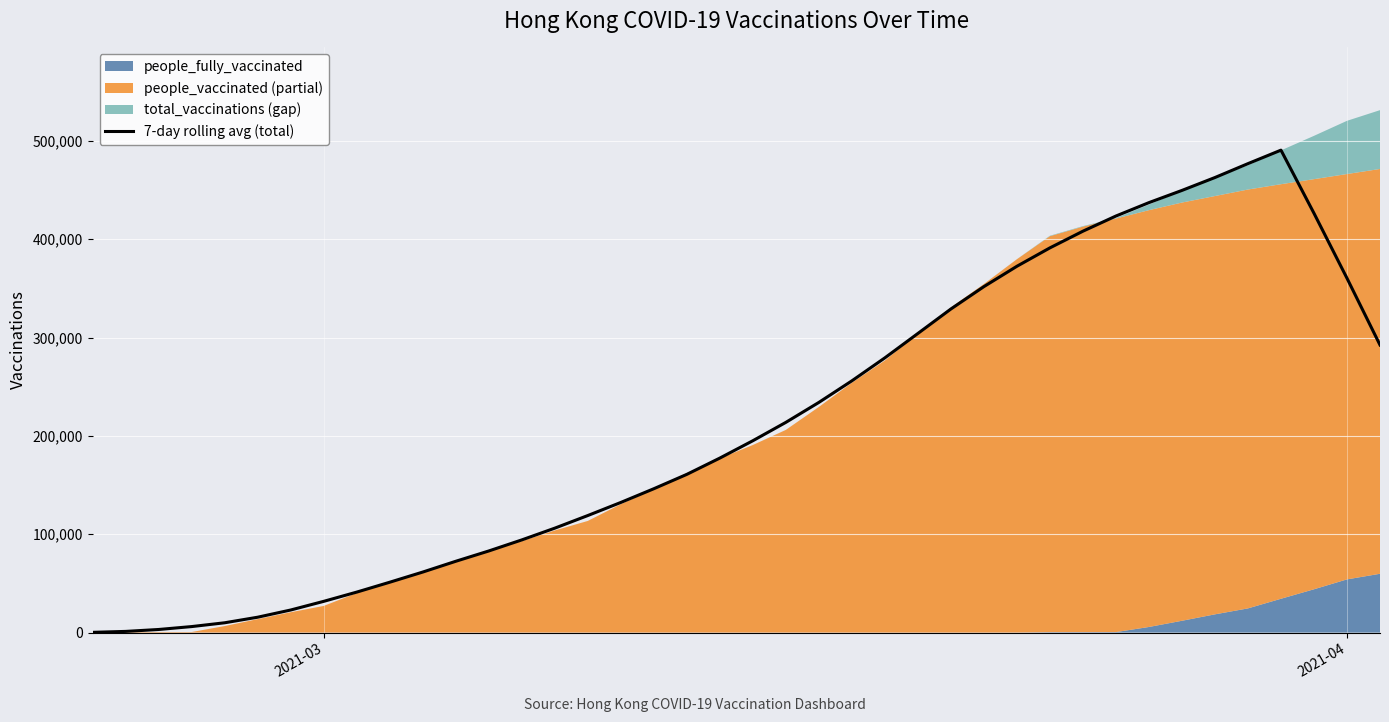

Count the number of categories in the chart.

40